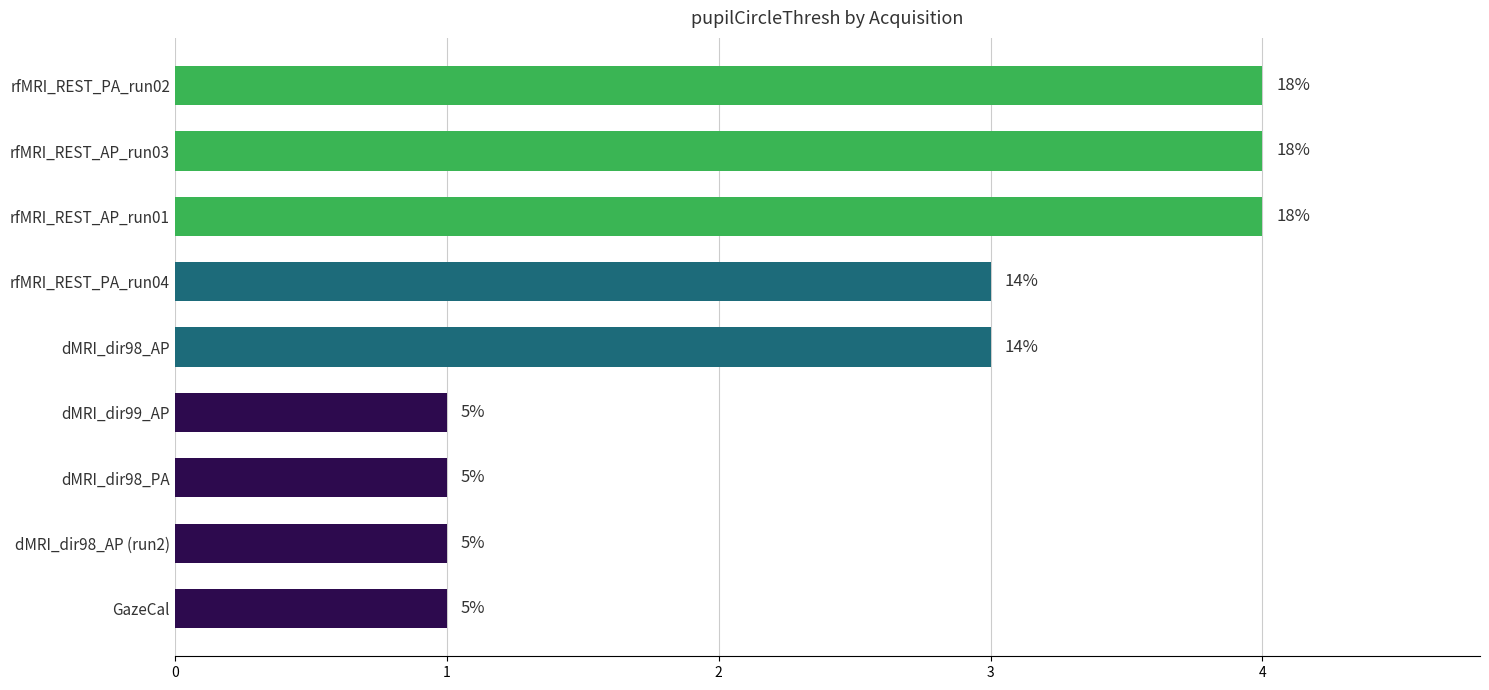

How many bars are there in total?

9